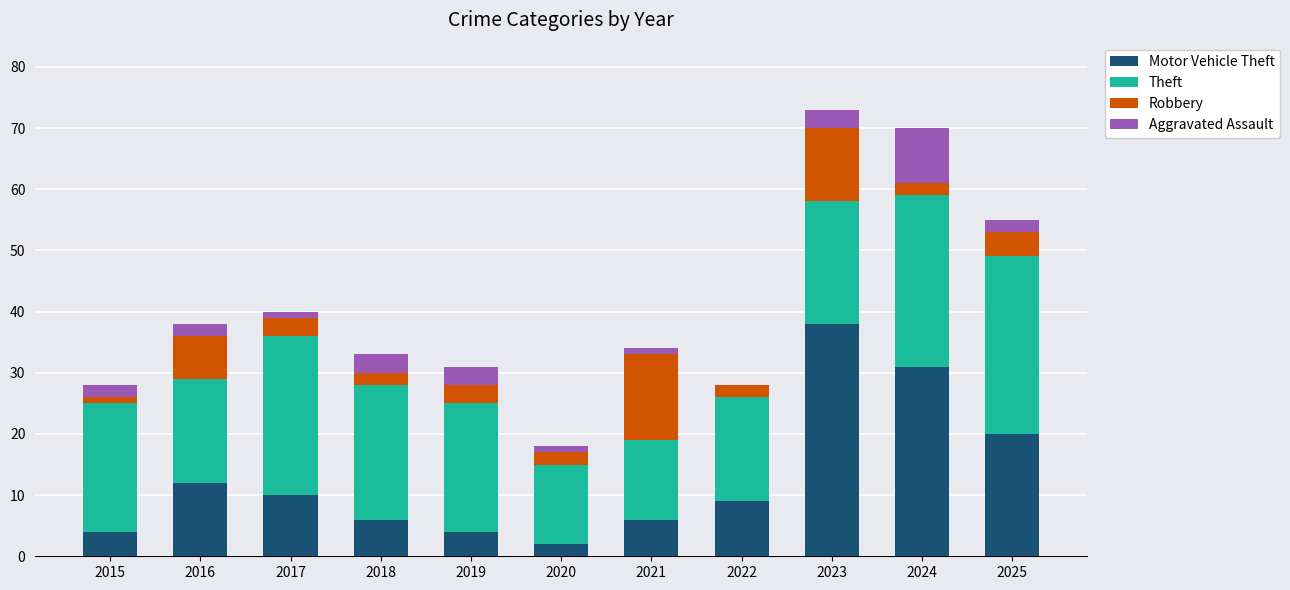

What is the difference between the maximum and second lowest values in the Aggravated Assault series?

8